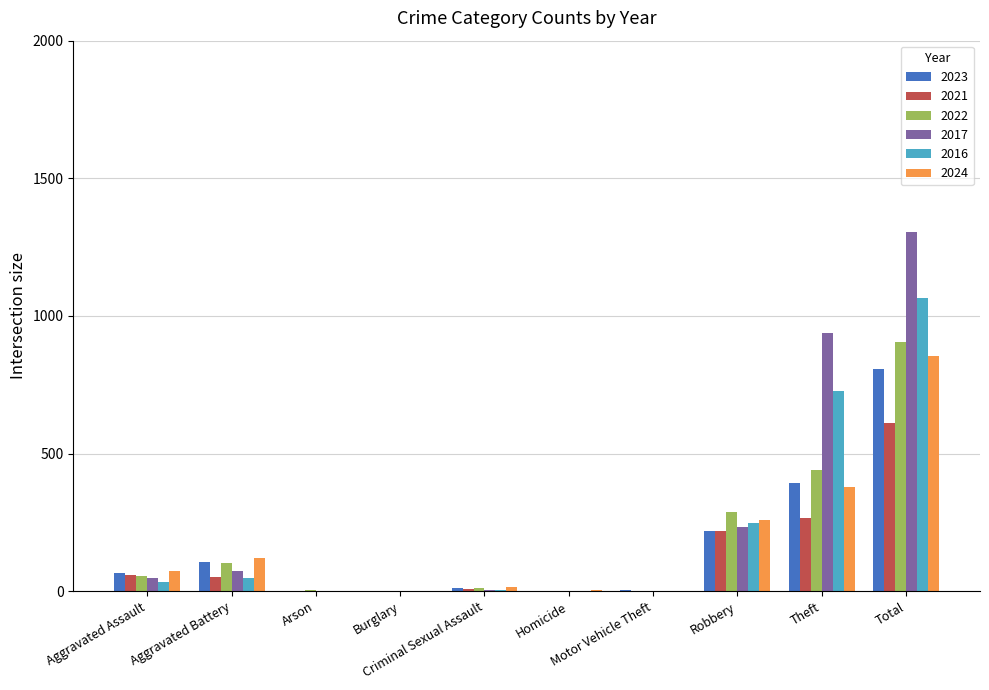

How many series are shown in this chart?

6